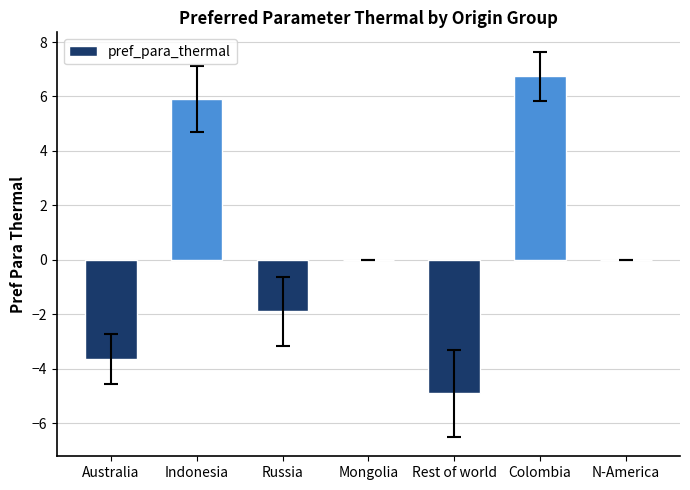

At which category does the chart reach its peak across all series?

Colombia